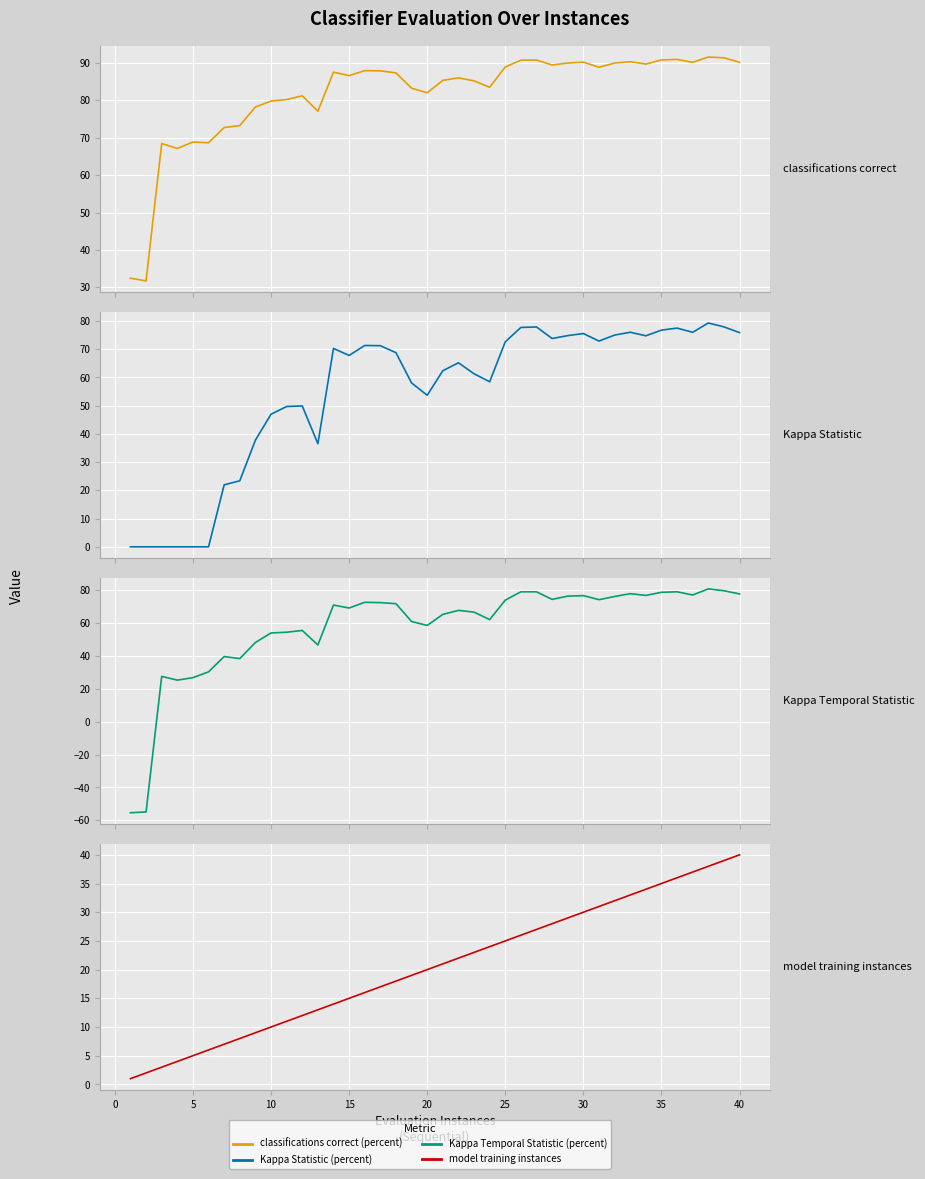

How many lines are shown in the chart?

4